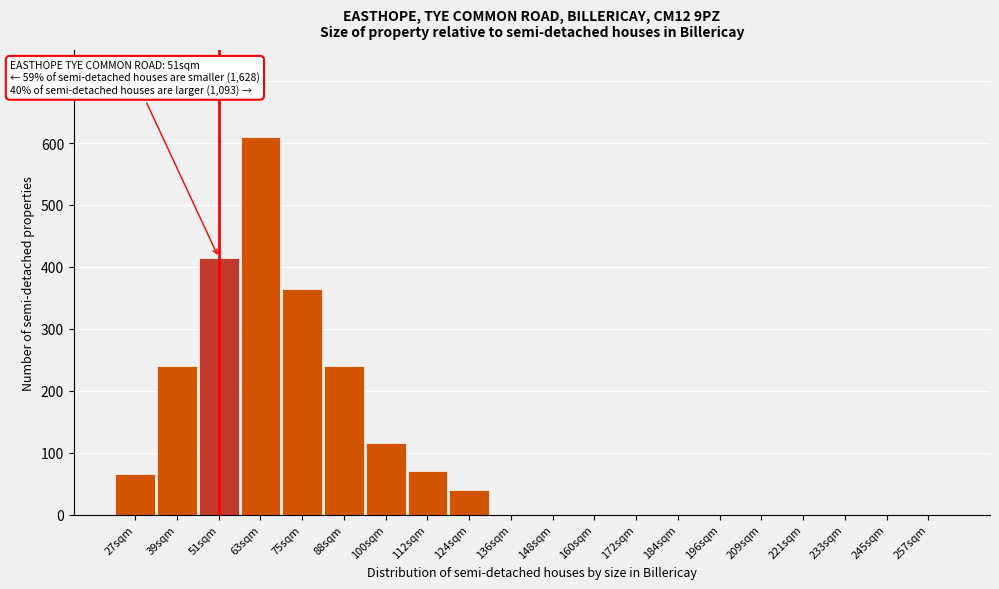

Reading left to right, list all the values displayed in this chart.

27sqm=65	39sqm=240	51sqm=415	63sqm=610	75sqm=365	88sqm=240	100sqm=115	112sqm=70	124sqm=40	136sqm=0	148sqm=0	160sqm=0	172sqm=0	184sqm=0	196sqm=0	209sqm=0	221sqm=0	233sqm=0	245sqm=0	257sqm=0